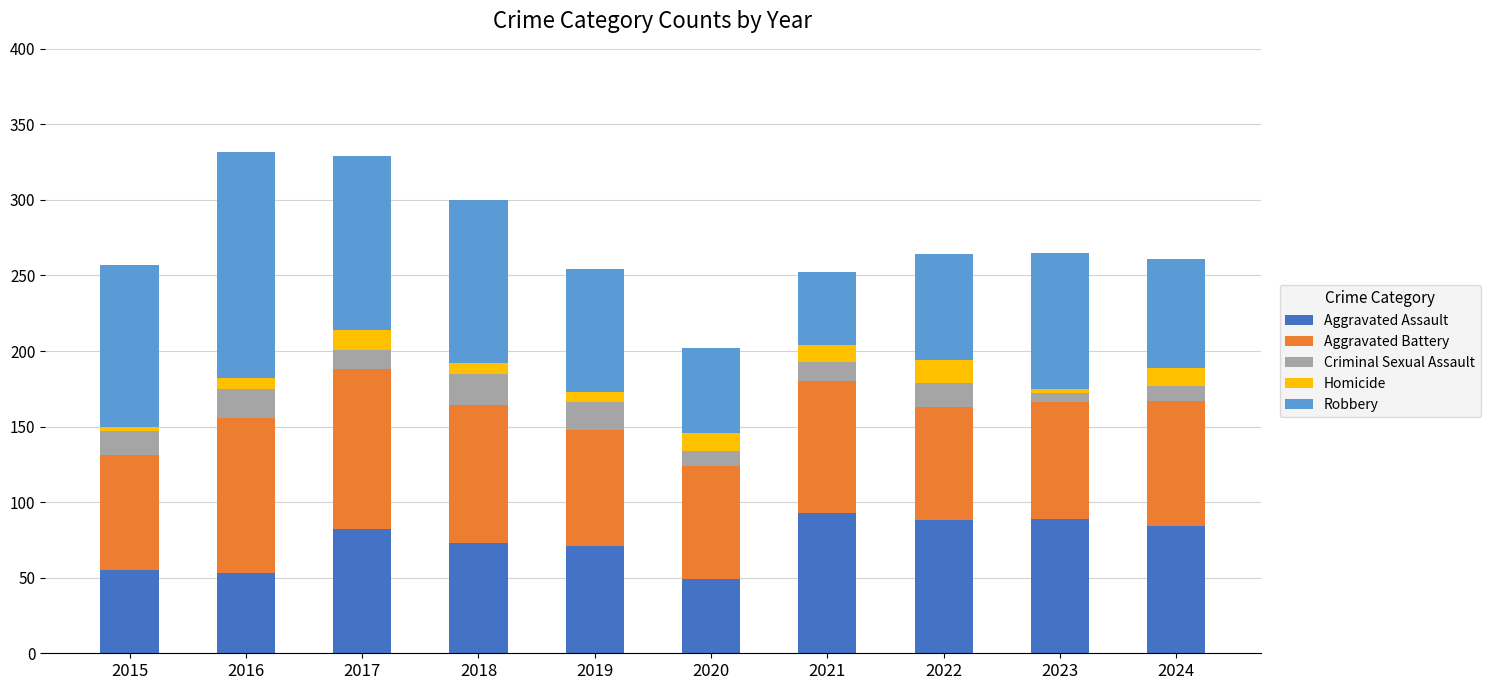

The Aggravated Assault series shows 93 at 2021. True or false?

True